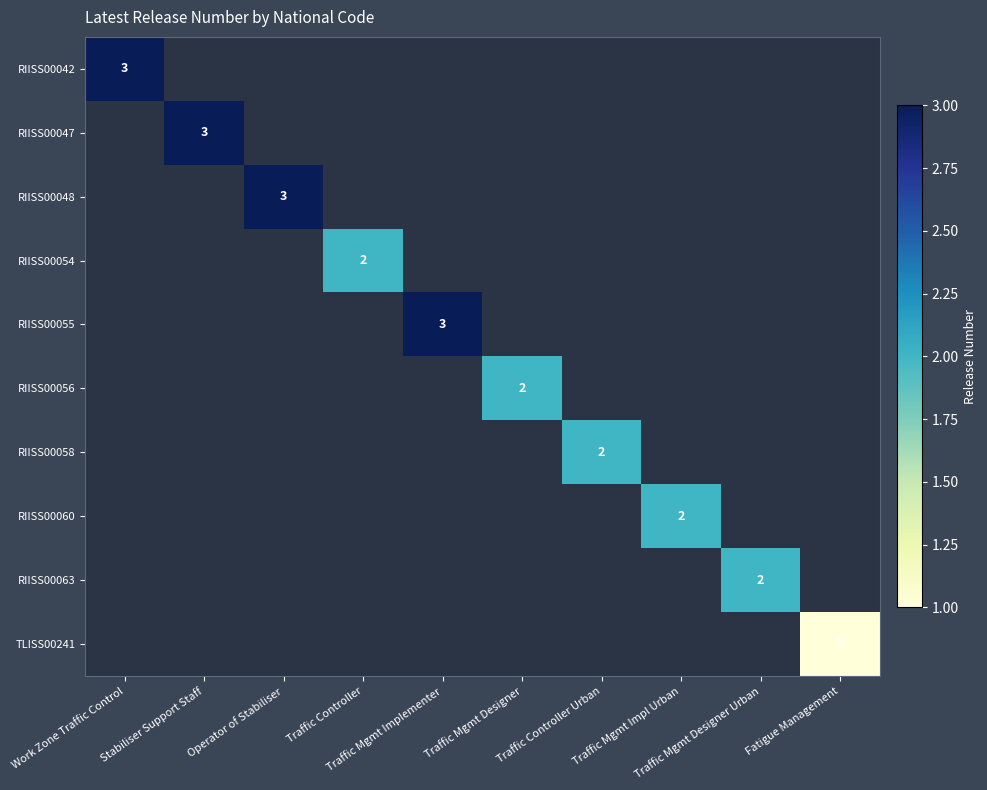

Is the value of RIISS00048 at Traffic Mgmt Implementer greater than the value of RIISS00042 at Traffic Mgmt Designer?

No